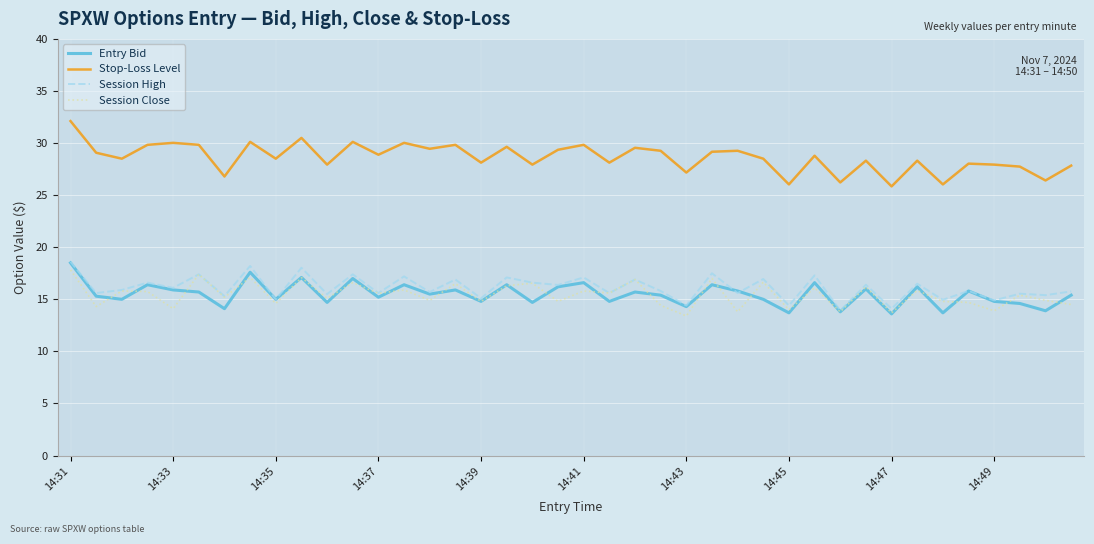

What is the sum of all Entry Bid values?

619.5